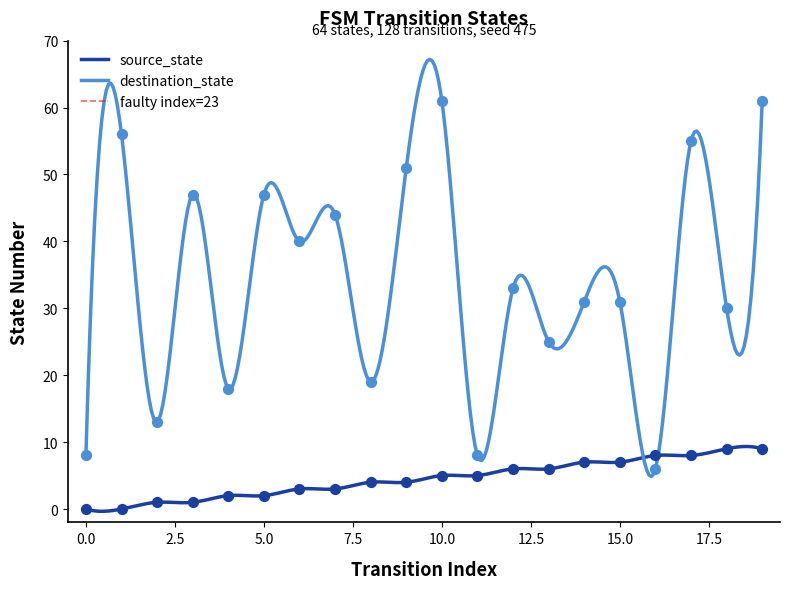

Which series reaches the maximum Y coordinate?

destination_state